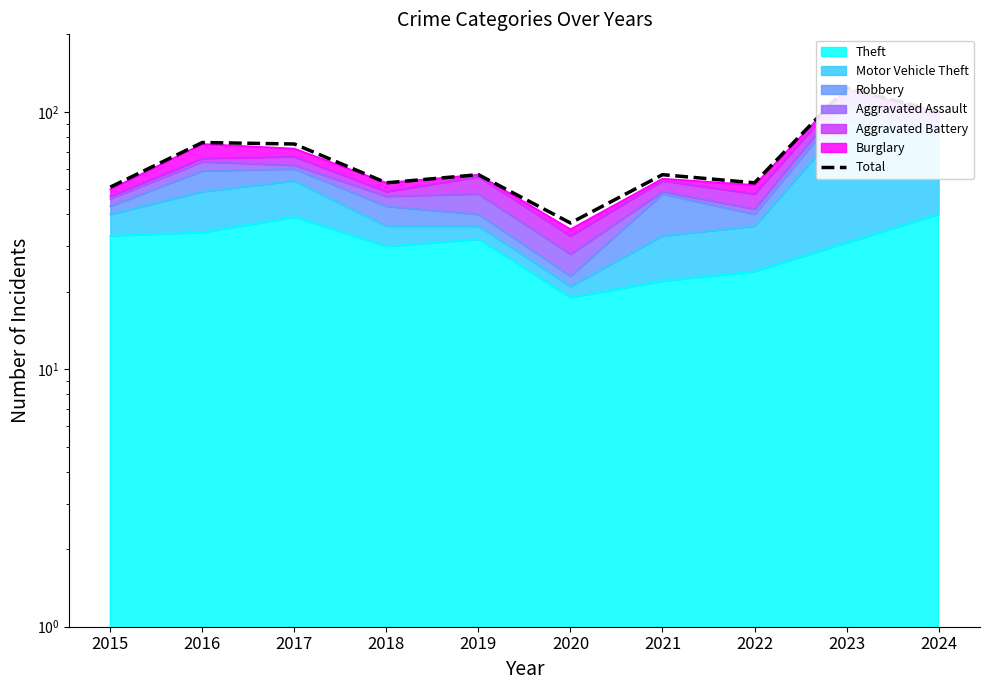

How many values exceed 57?

4